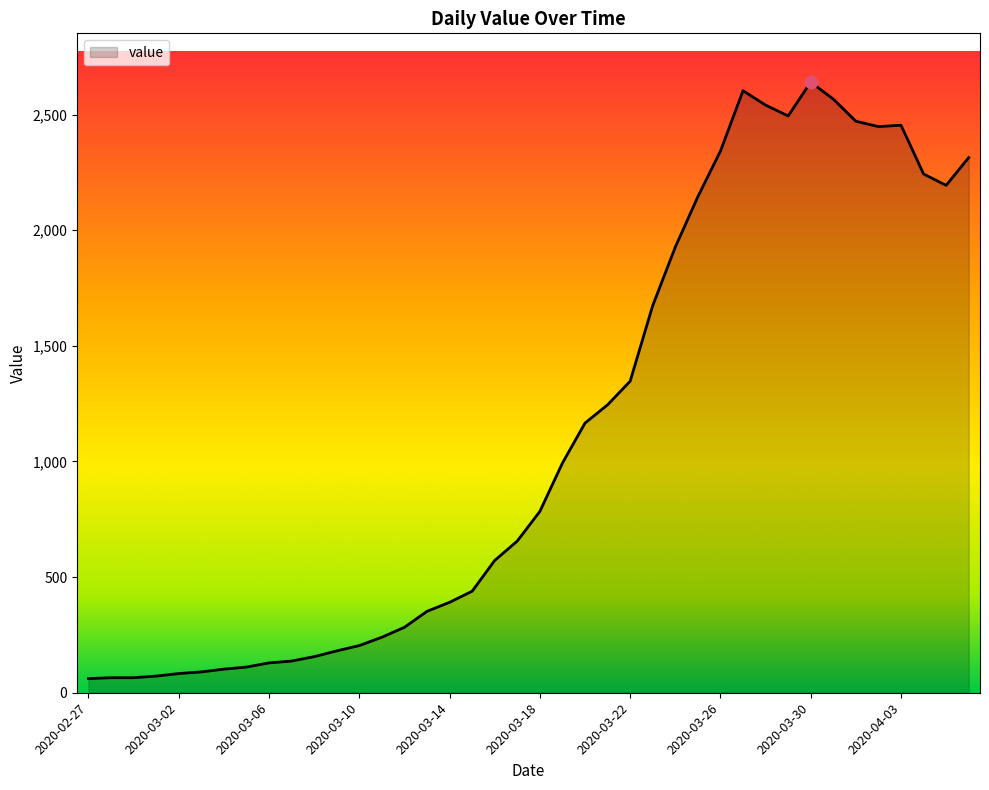

What is the smallest value displayed?

61